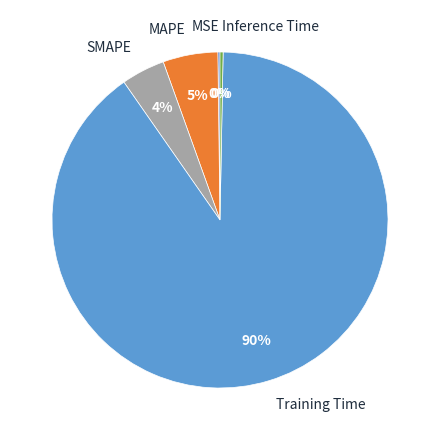

Which slice is the largest?

Training Time